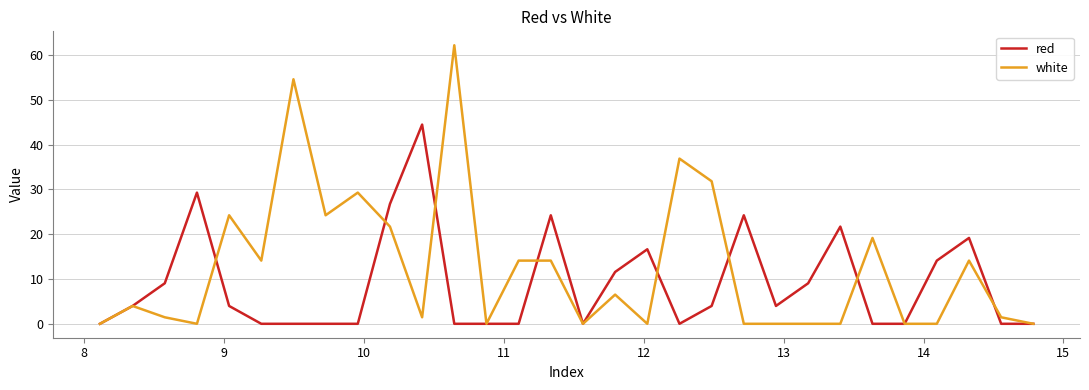

What are all the series names shown in the legend?

red, white